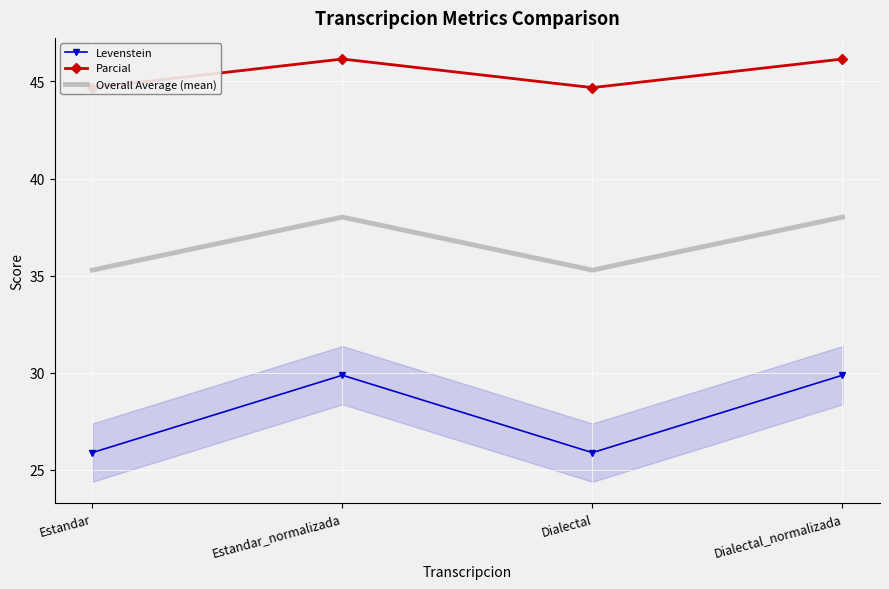

What is the label of the 2nd point from the left?

Estandar_normalizada